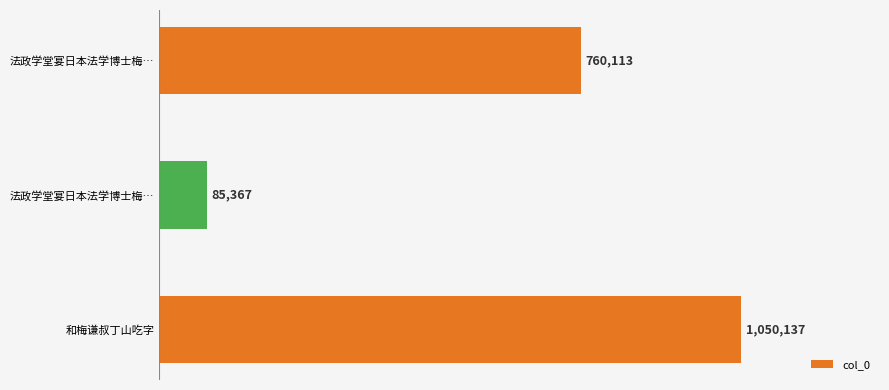

Does the chart contain any negative values?

No